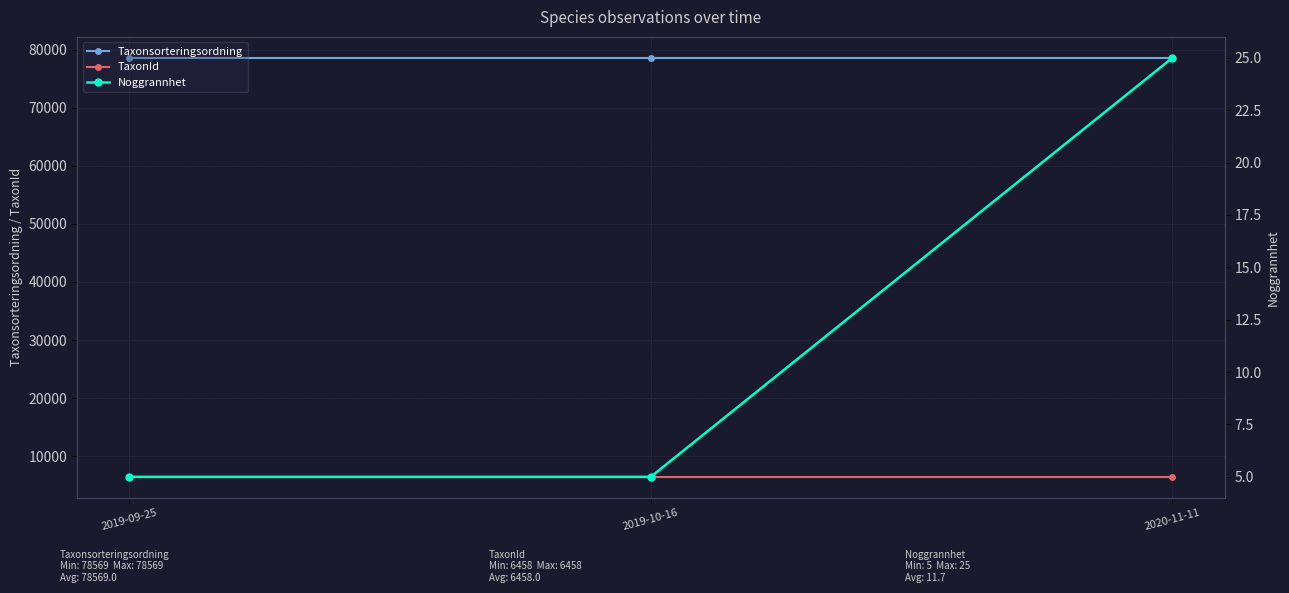

Between 2020-11-11 and 2019-09-25, which is larger?

2020-11-11